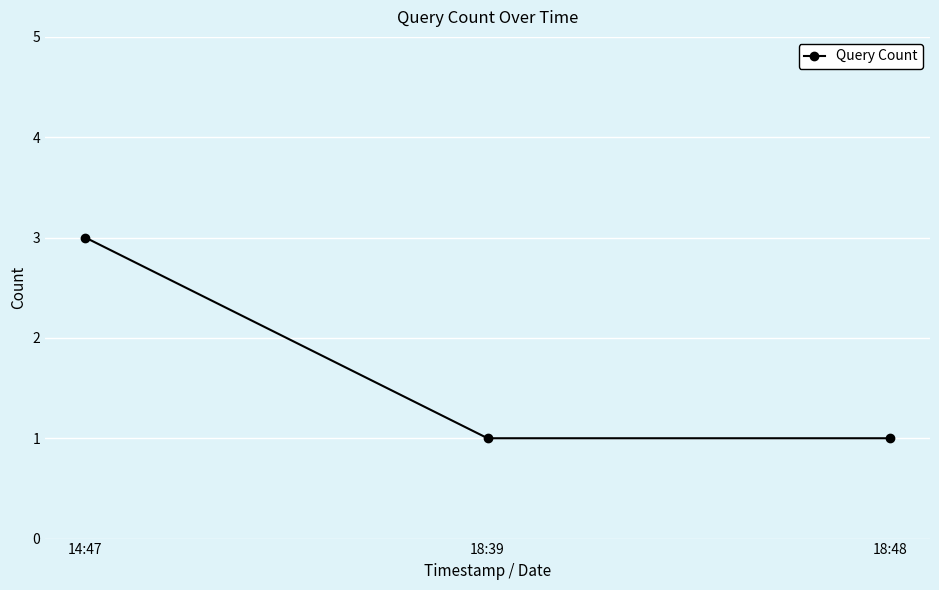

Reading right to left, what are all the values shown in this chart?

1	1	3